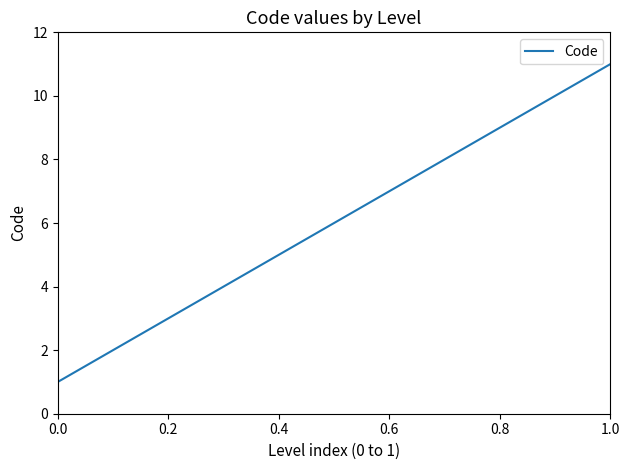

What is the greatest value displayed?

11